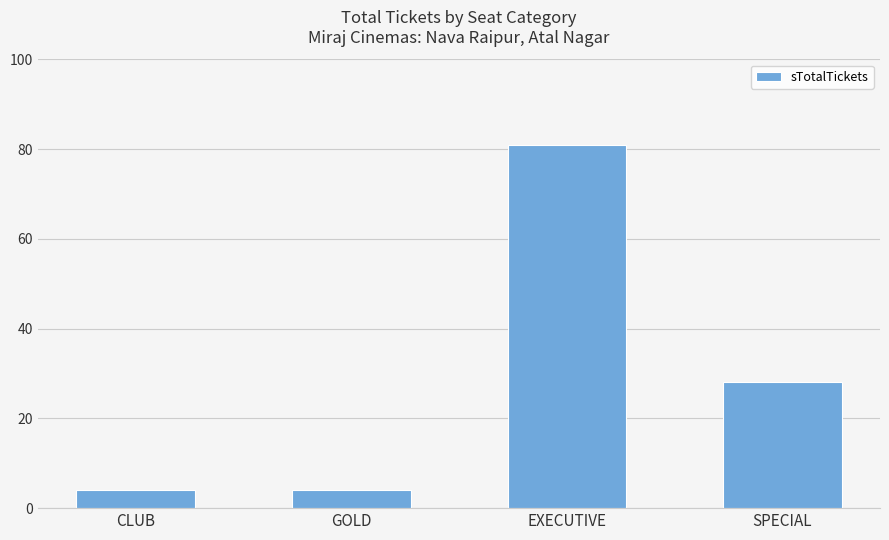

What is the difference between the maximum and minimum values?

77